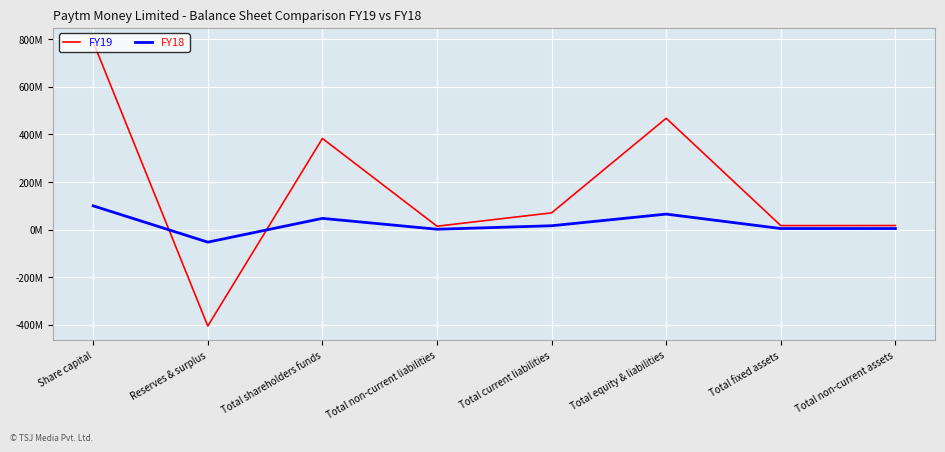

The FY19 series shows 383340000 at Total shareholders funds. True or false?

True